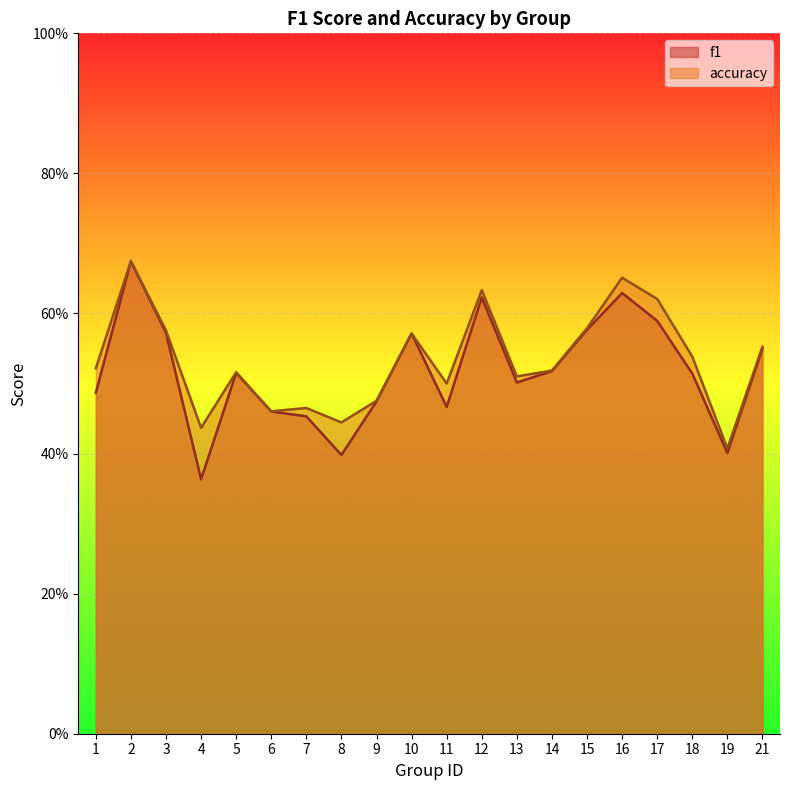

Reading left to right, transcribe all the data shown in this chart.

f1: 0.5	0.7	0.6	0.4	0.5	0.5	0.5	0.4	0.5	0.6	0.5	0.6	0.5	0.5	0.6	0.6	0.6	0.5	0.4	0.5
accuracy: 0.5	0.7	0.6	0.4	0.5	0.5	0.5	0.4	0.5	0.6	0.5	0.6	0.5	0.5	0.6	0.7	0.6	0.5	0.4	0.6